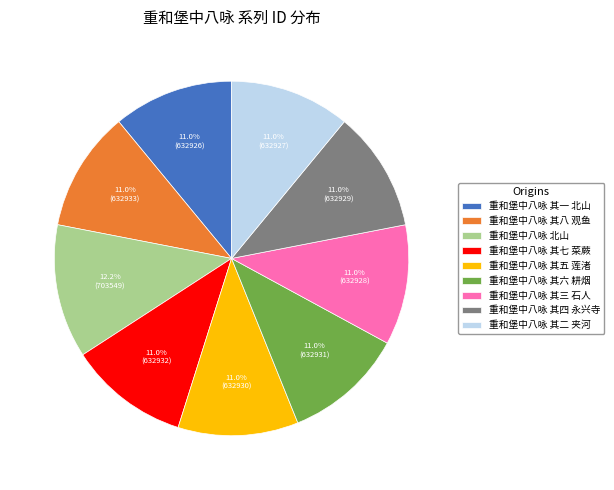

To the nearest percent, what percentage of the pie is 重和堡中八咏 其四 永兴寺?

11%